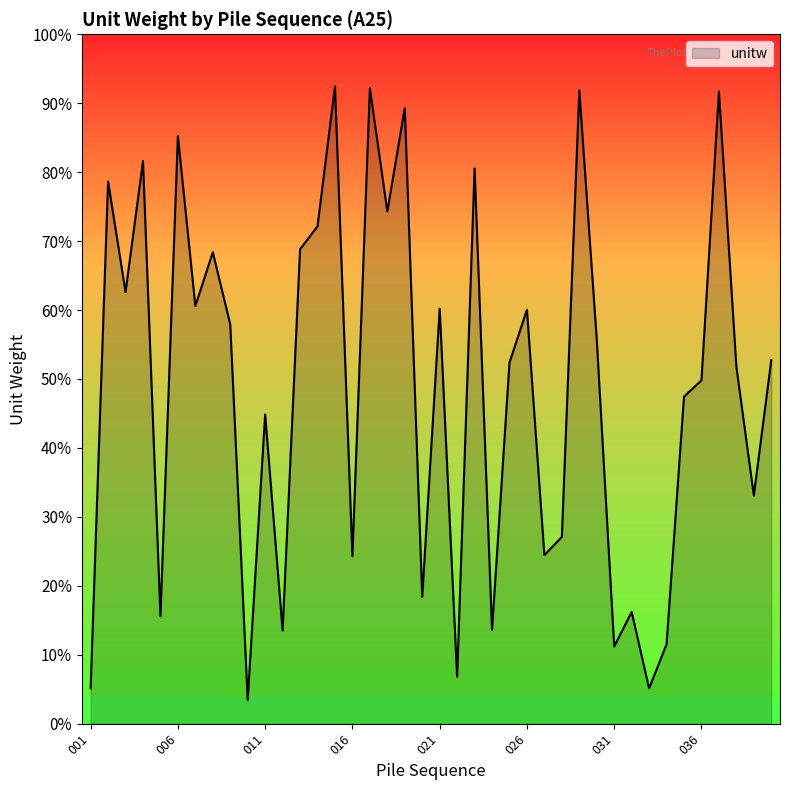

Does the chart display data point markers on the line(s)?

No